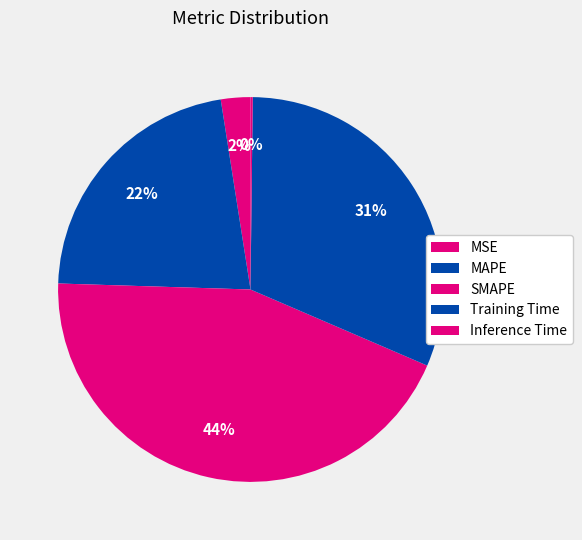

How many segments does this pie chart have?

5